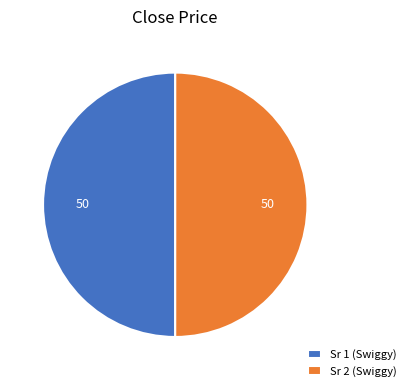

How many segments does this pie chart have?

2